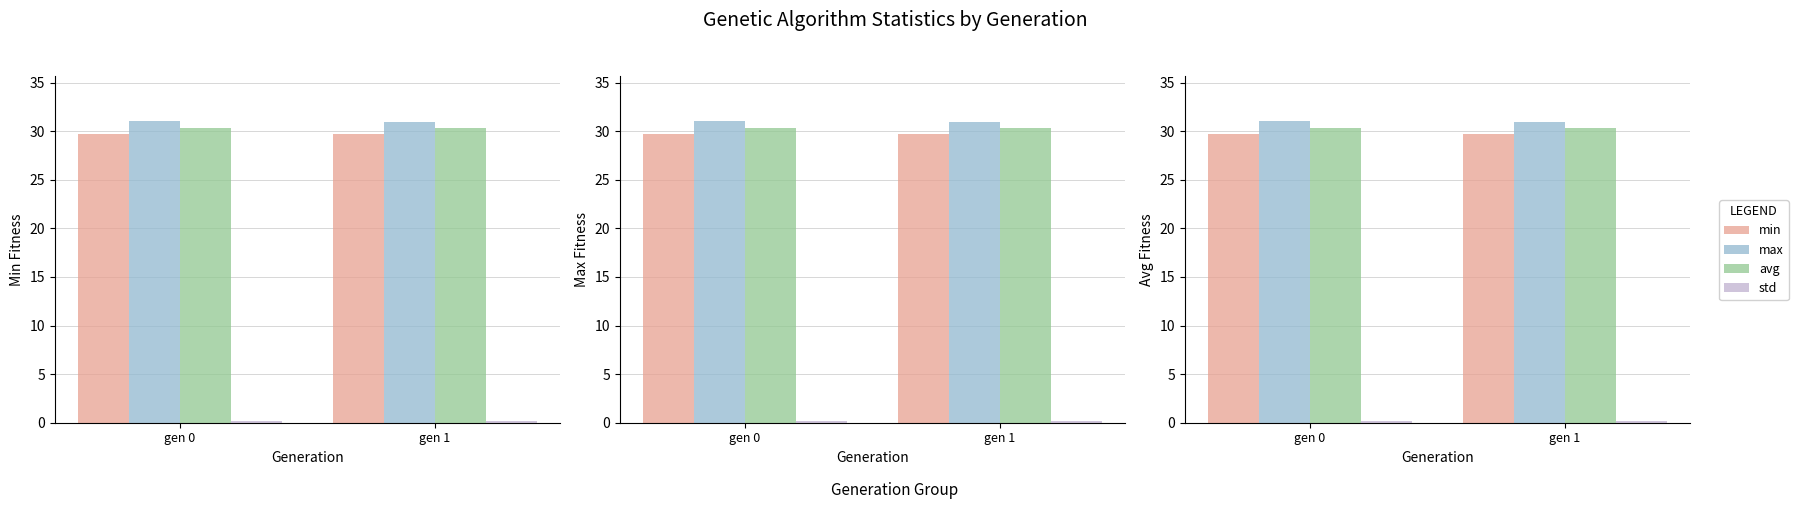

How many max values are between 30 and 31?

1